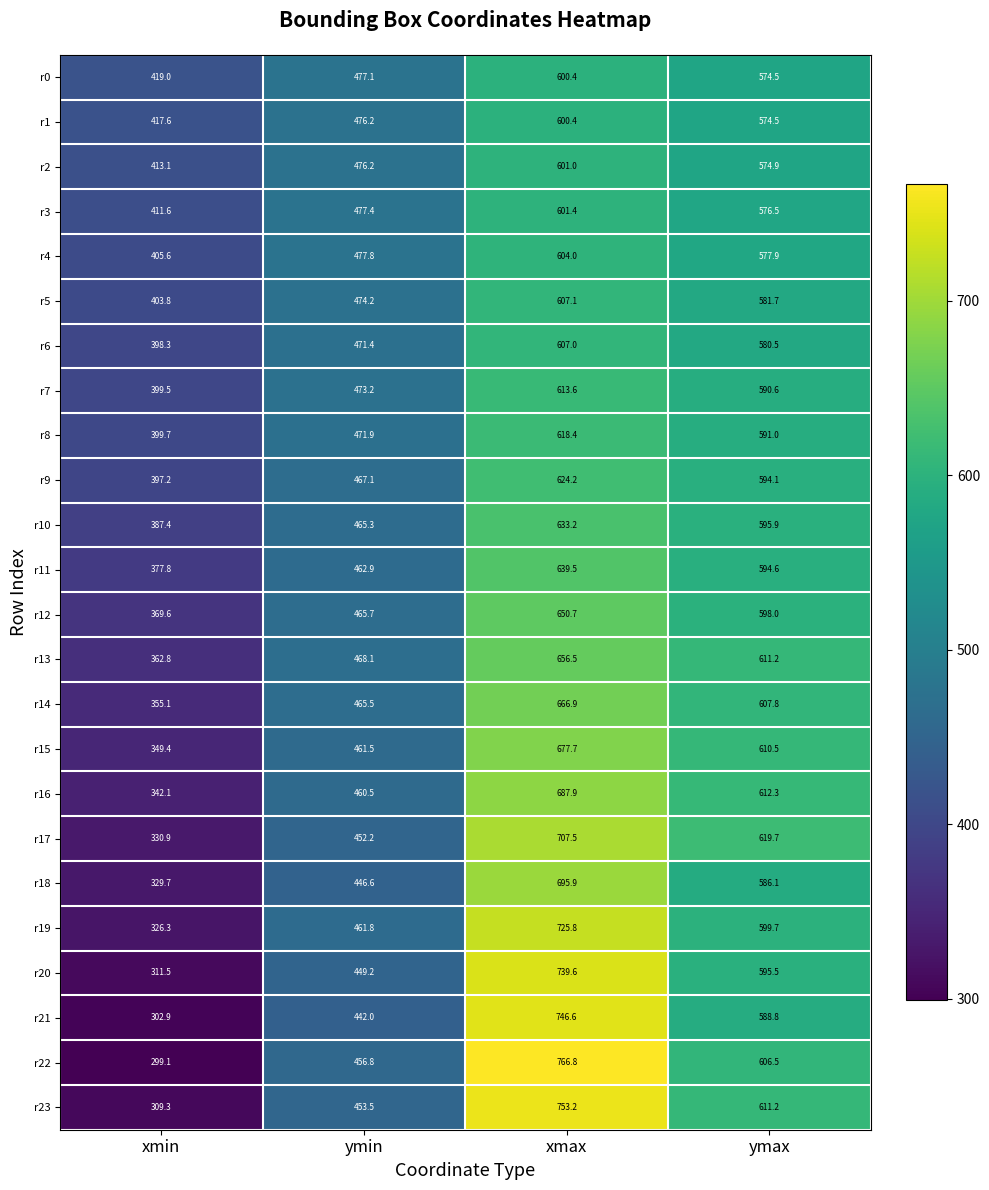

Is the value of r6 at xmax greater than the value of r8 at xmin?

Yes